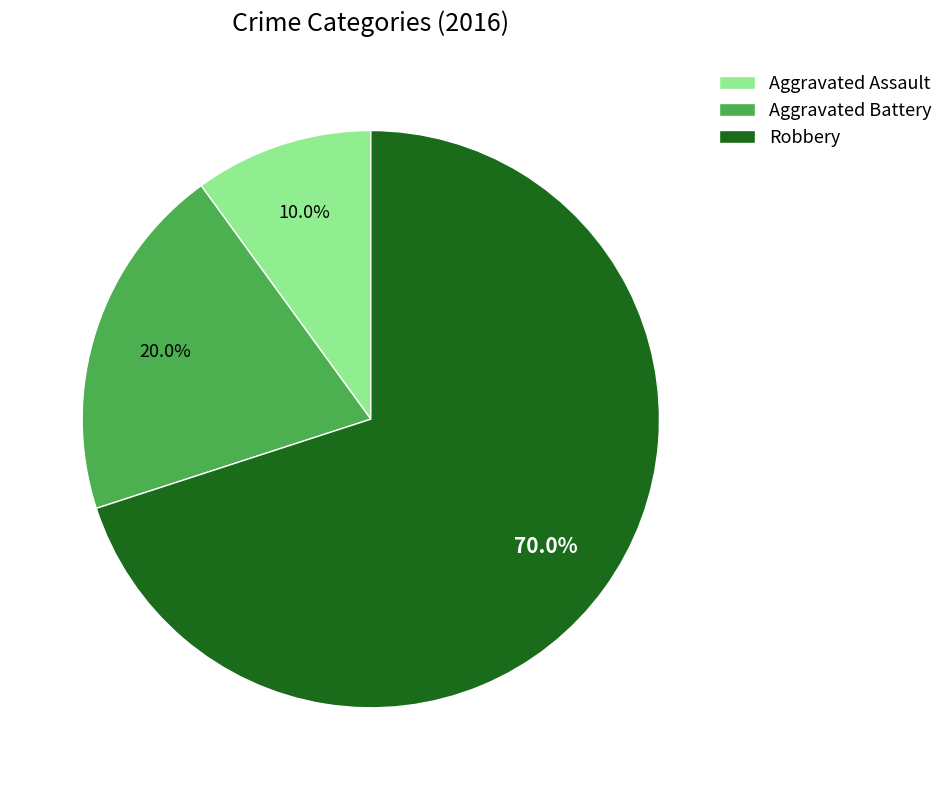

Is it true that Robbery is 83% of the pie?

False